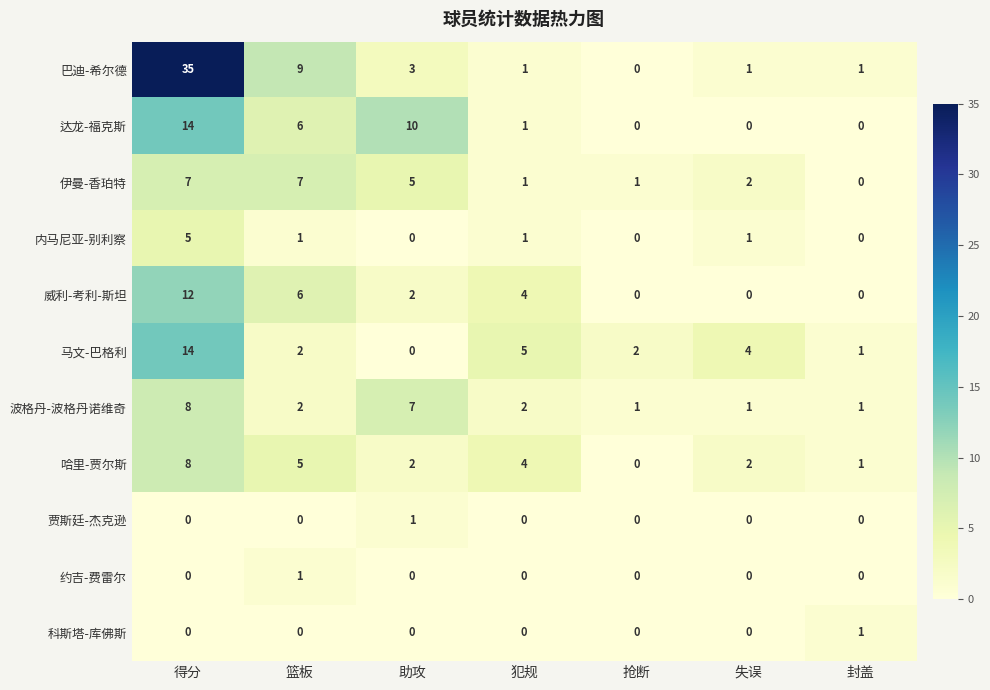

What is the spread (max minus min) of values at 抢断?

2